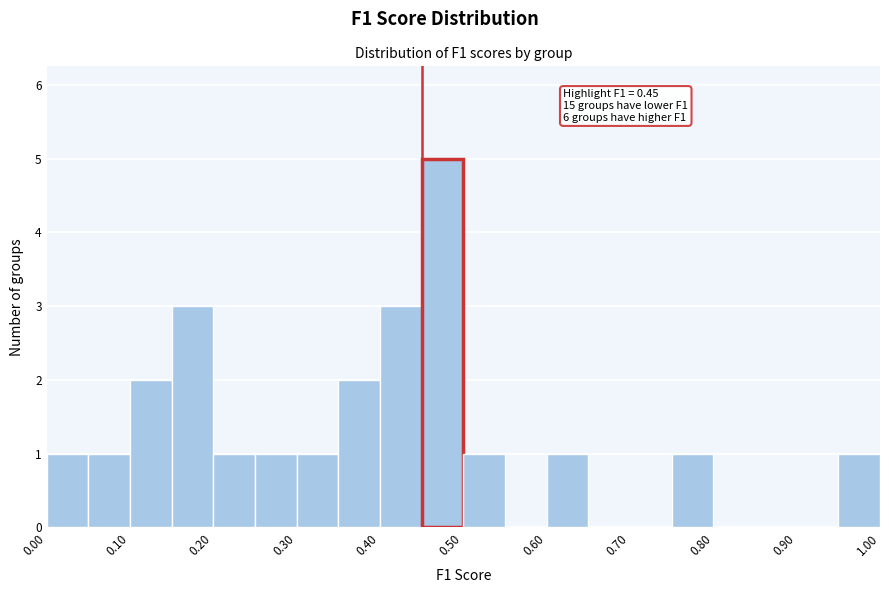

Which range on the x-axis has the tallest bar?

0.45 to 0.50